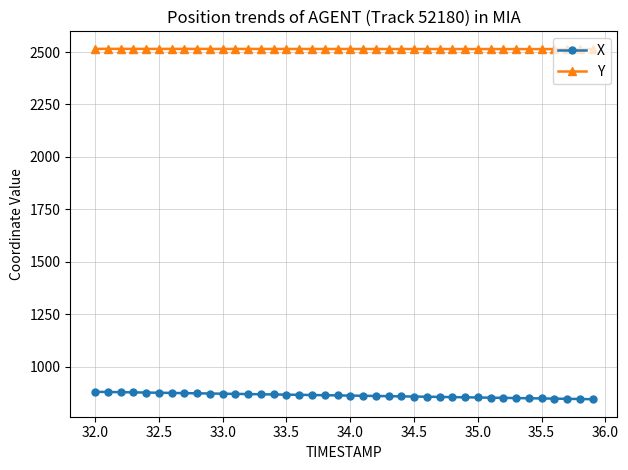

True or false: Y and X intersect in this chart.

False